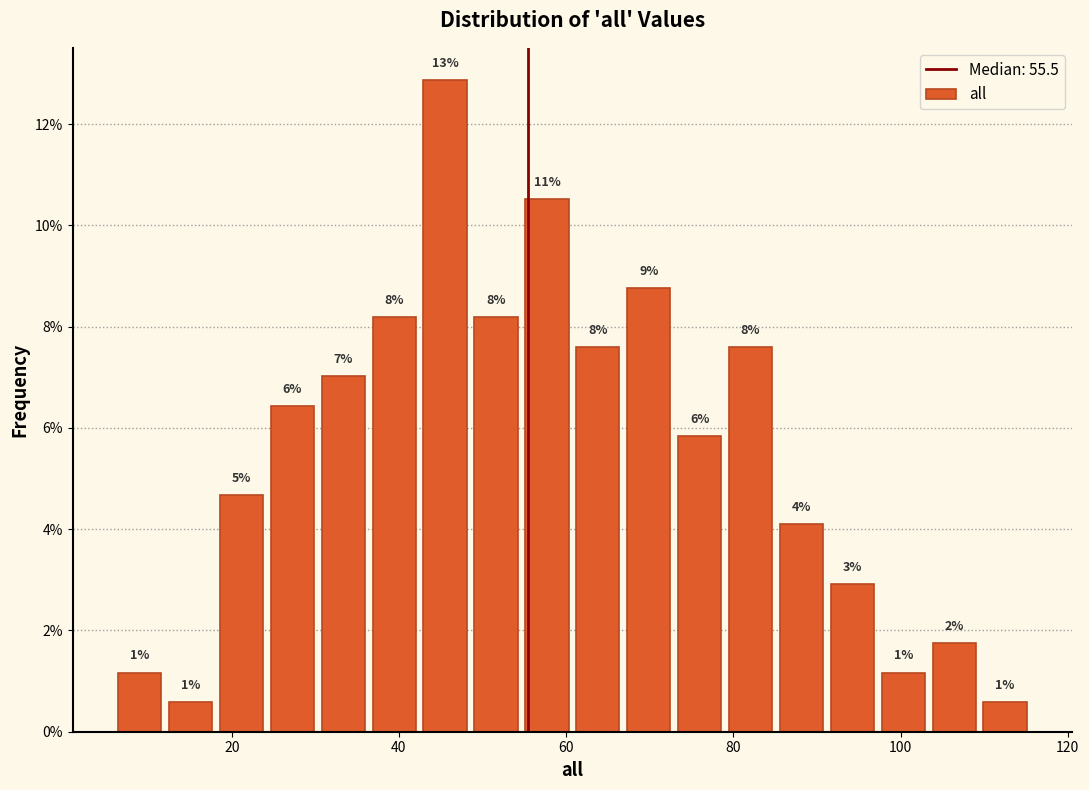

Read against the x-axis, roughly where is the centre of the tallest bar?

46